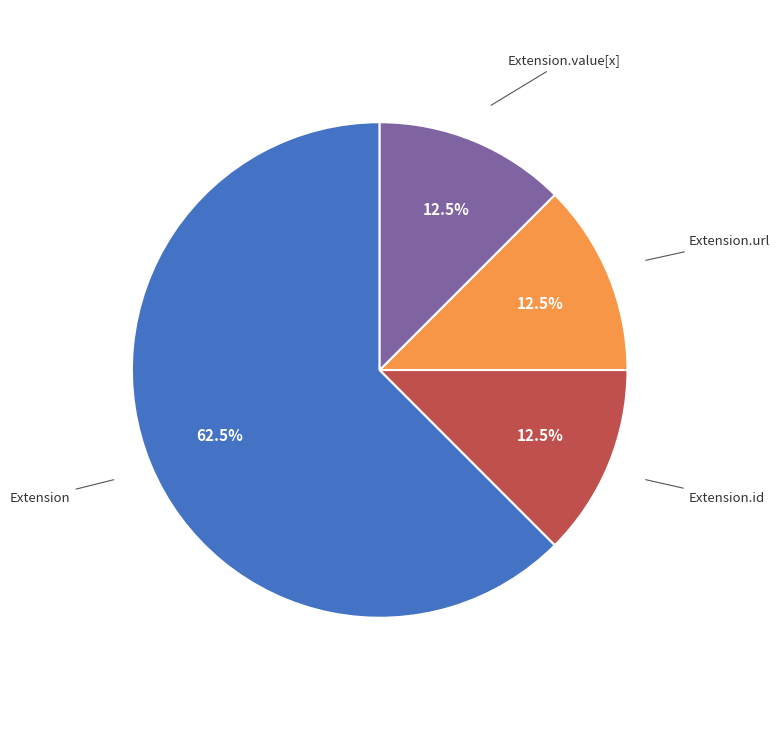

Does any single category account for the majority?

Yes